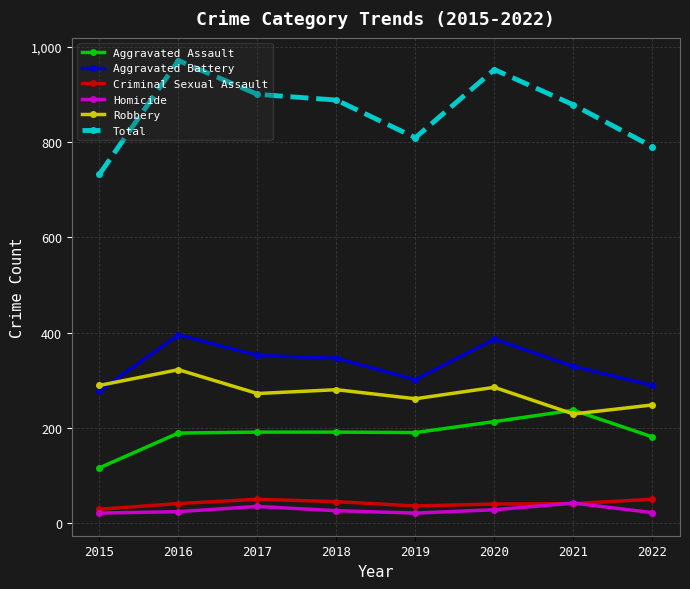

What is the approximate value of Criminal Sexual Assault at 2016, to the nearest 5?

40